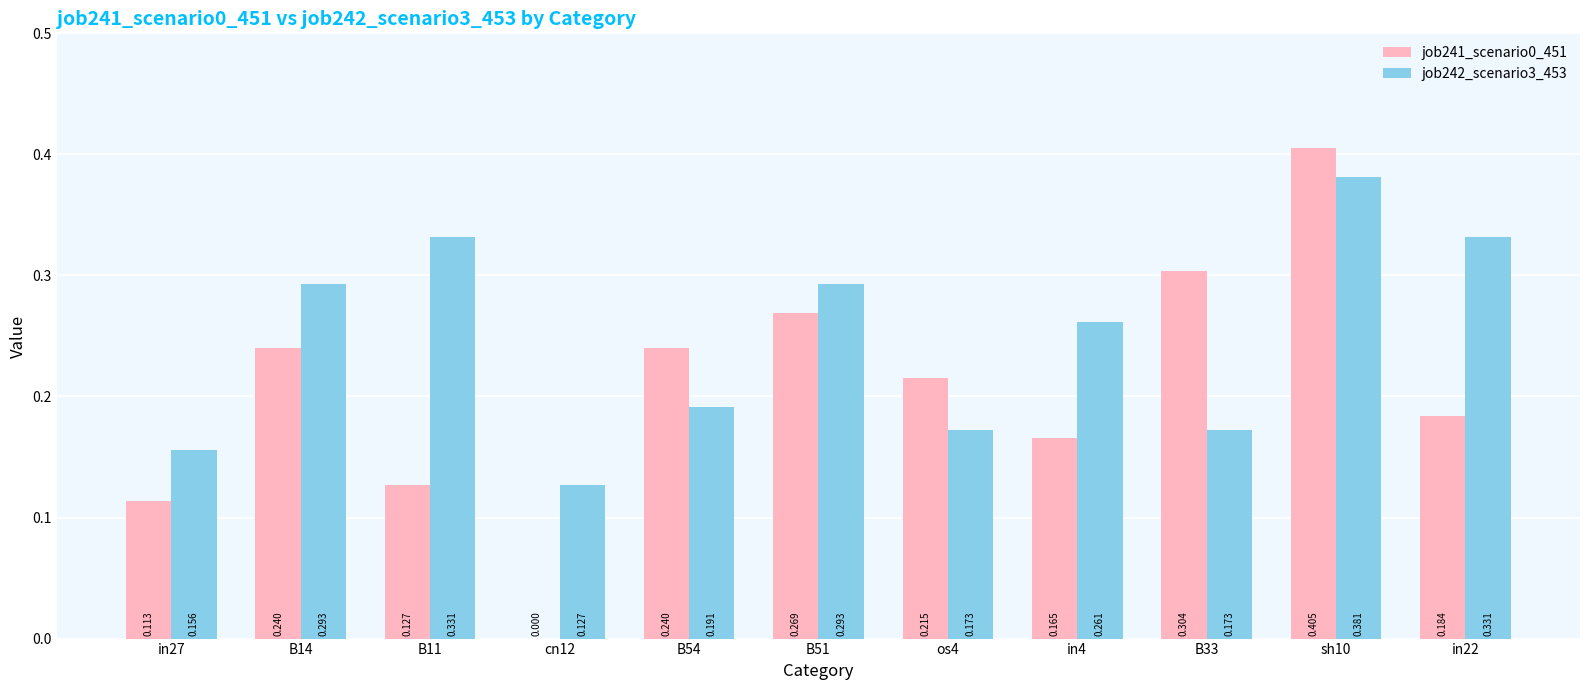

Does the chart contain stacked bars?

No